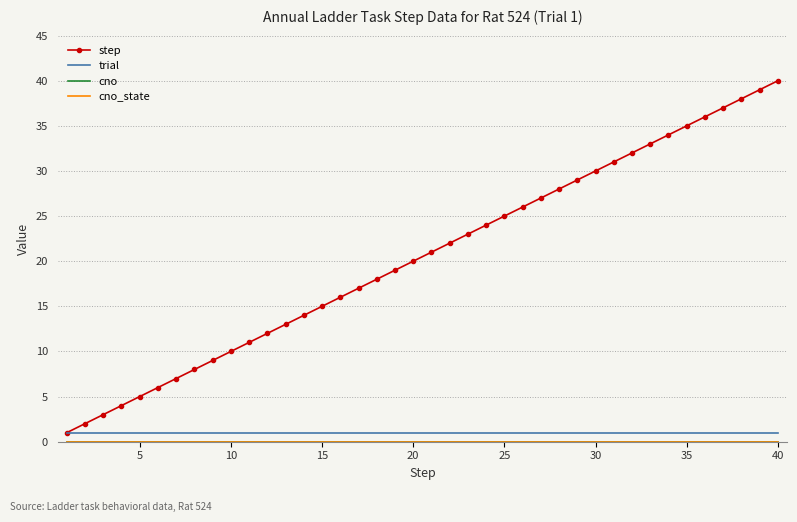

How many data points does each series have?

40